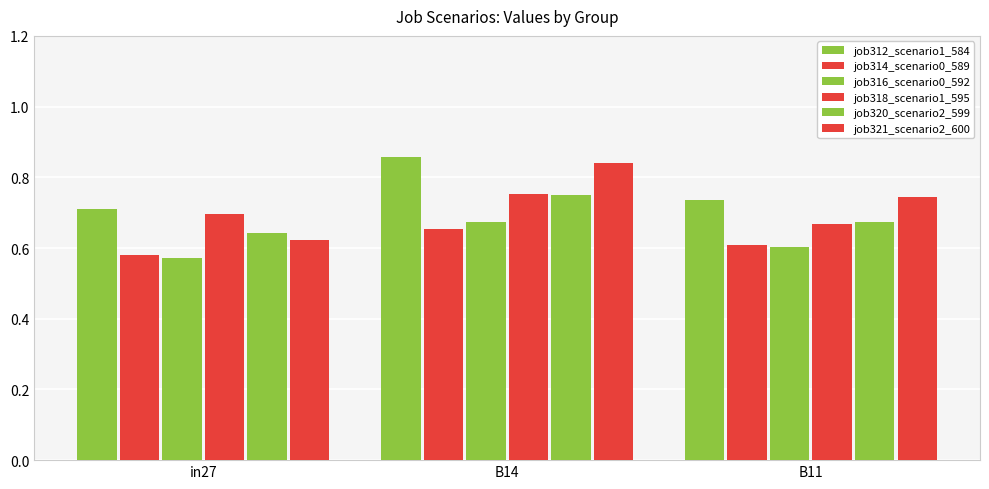

What is the difference between the job314_scenario0_589 values at in27 and B14?

0.1